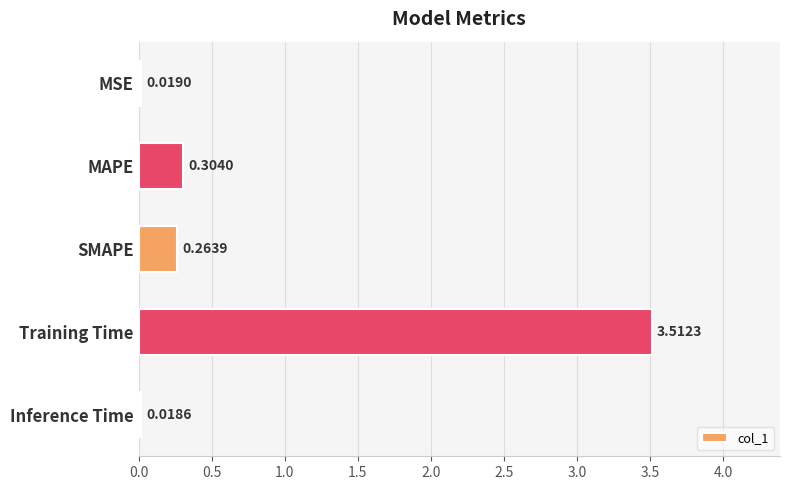

Are the bars grouped side by side (vs. stacked)?

No